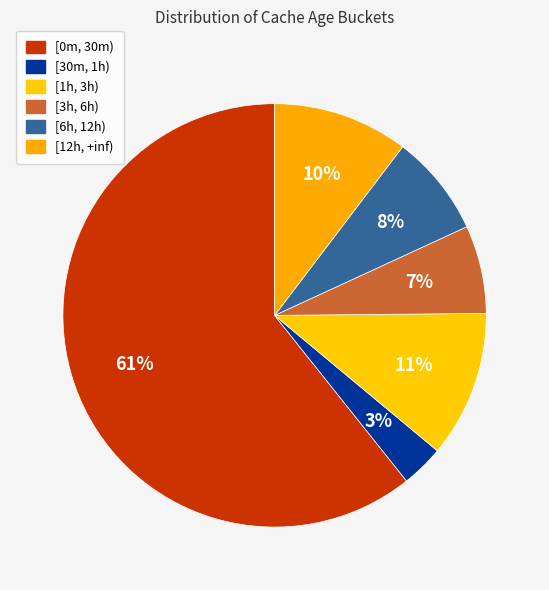

Count the number of slices in the pie.

6